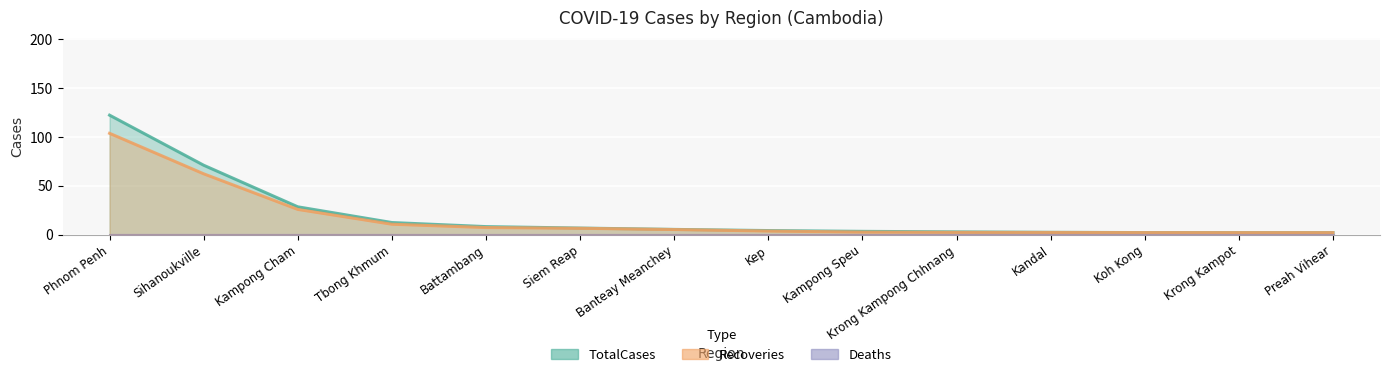

What is the label of the 11th point from the left?

Kandal